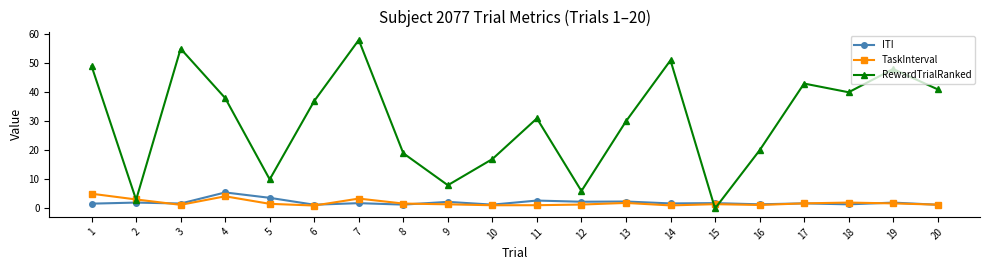

What value does the ITI series have at 3?

1.7